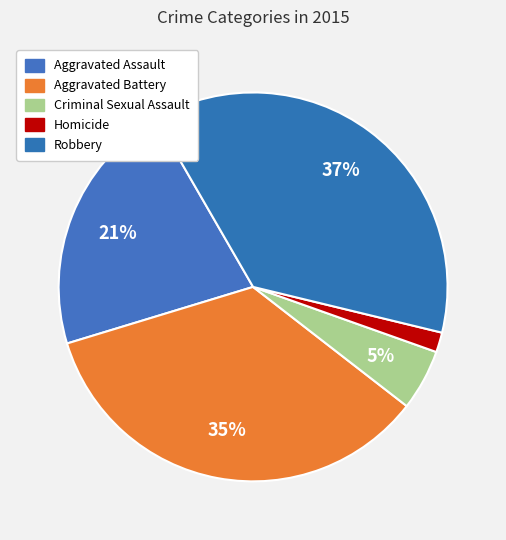

How many segments does this pie chart have?

5